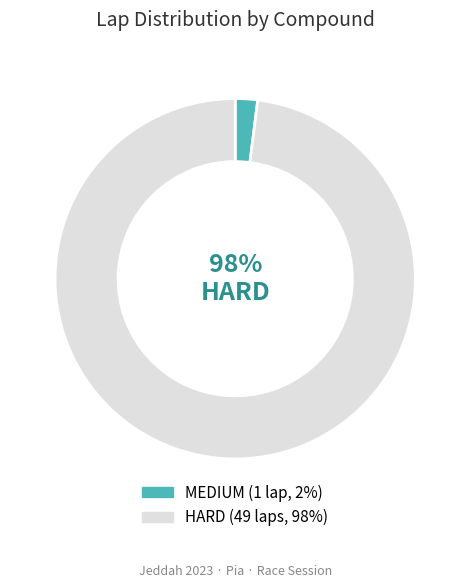

To the nearest percent, what is the average slice percentage?

50%